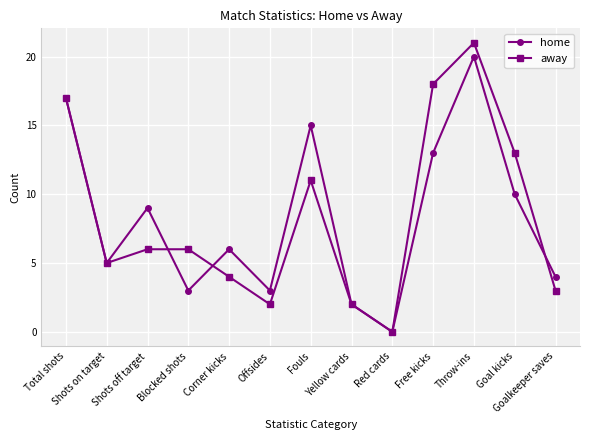

Rank the series by their maximum value, from highest to lowest.

away, home